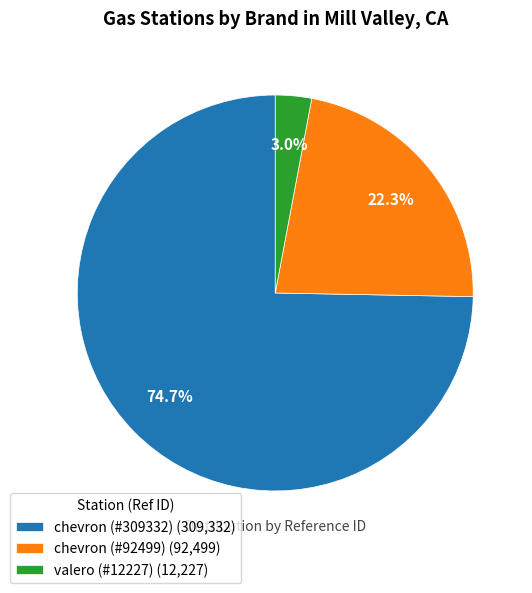

To the nearest percent, what percentage of the pie is chevron (#92499)?

22%